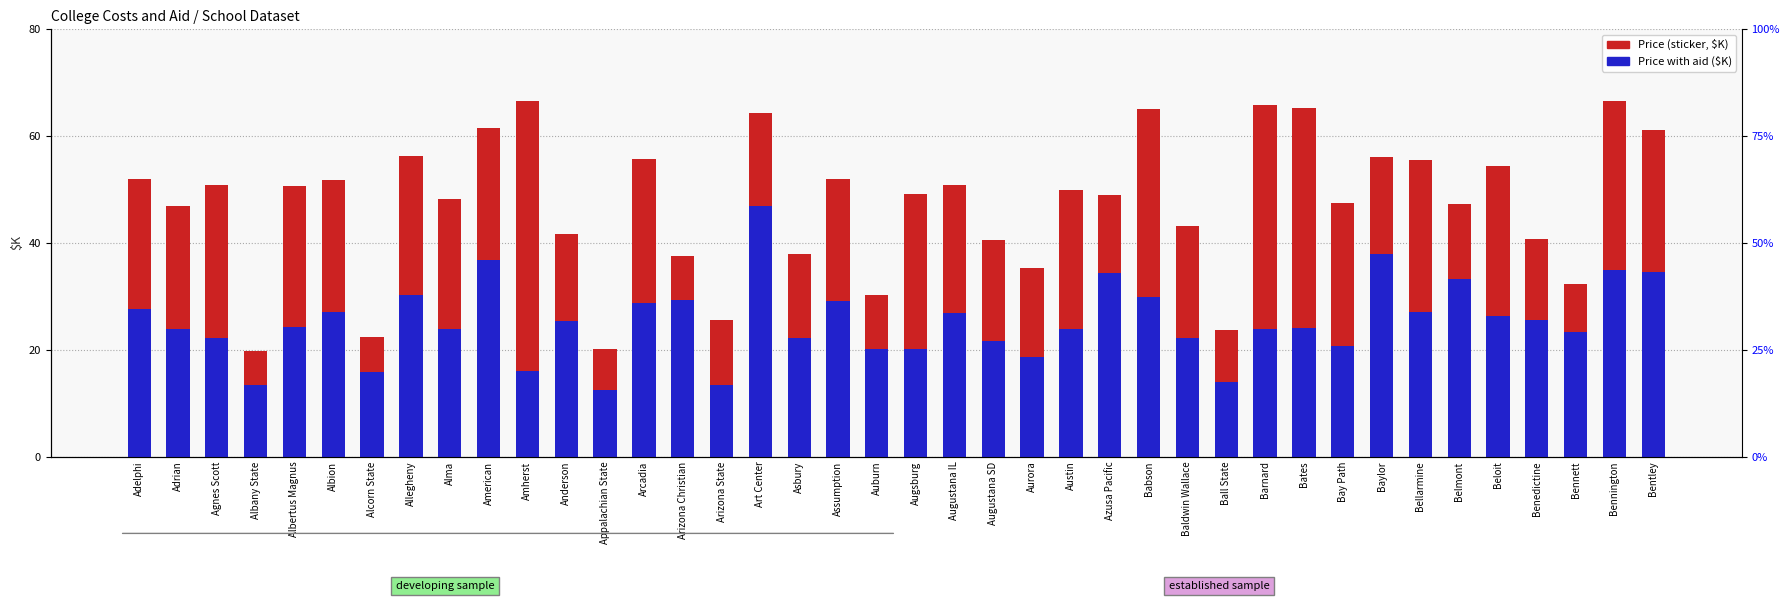

What is the label of the 2nd bar from the left?

Adrian